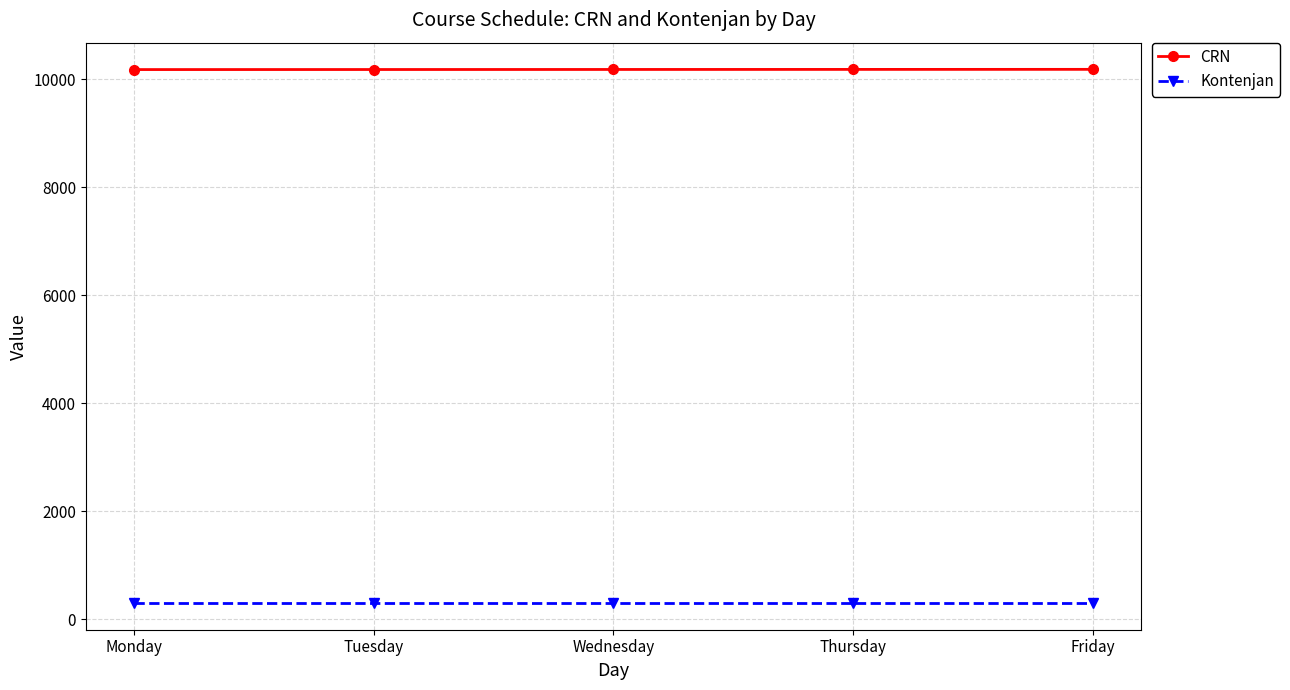

How many data points in CRN are less than 10181?

2